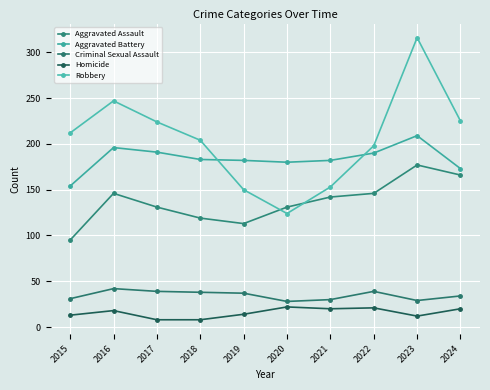

What is the difference between the maximum and minimum values in the Homicide series?

14